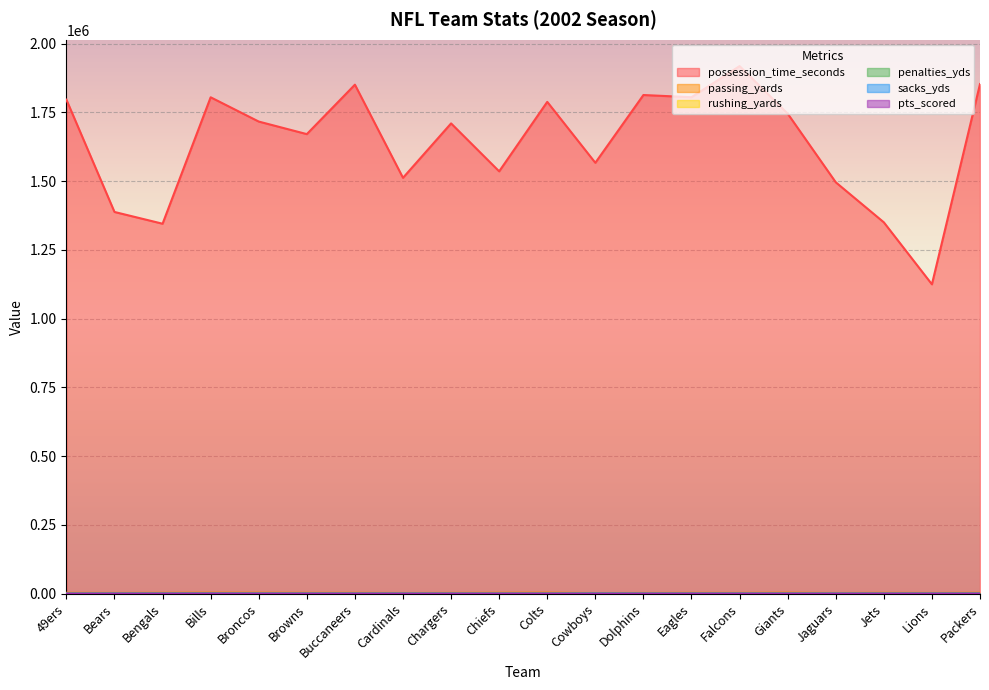

What value does the sacks_yds series have at Eagles, to the nearest 50?

200